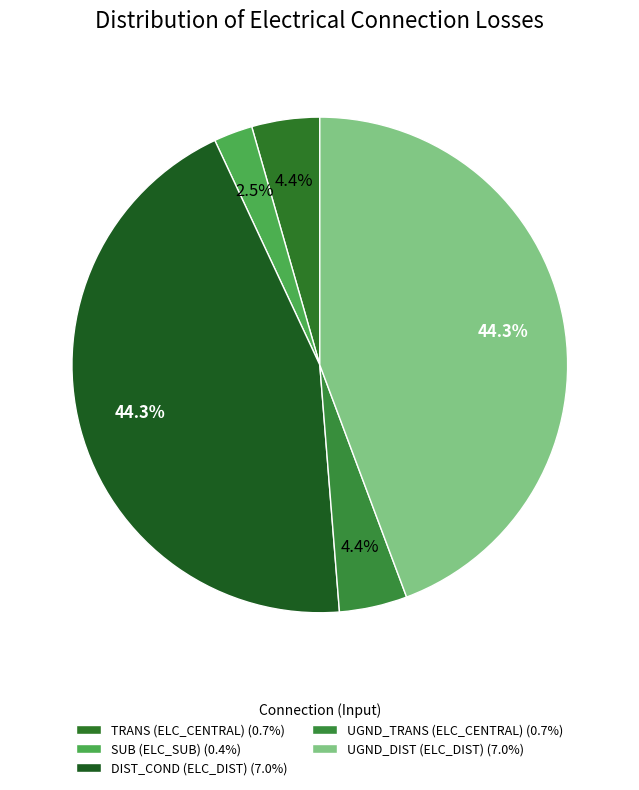

How many slices are in this pie chart?

5